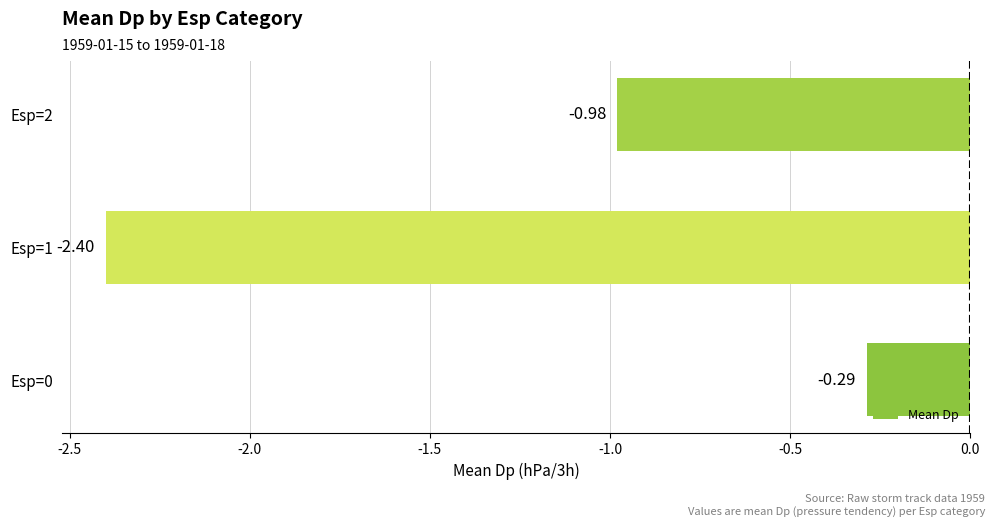

List the labels in order of value, largest first.

Esp=0, Esp=2, Esp=1